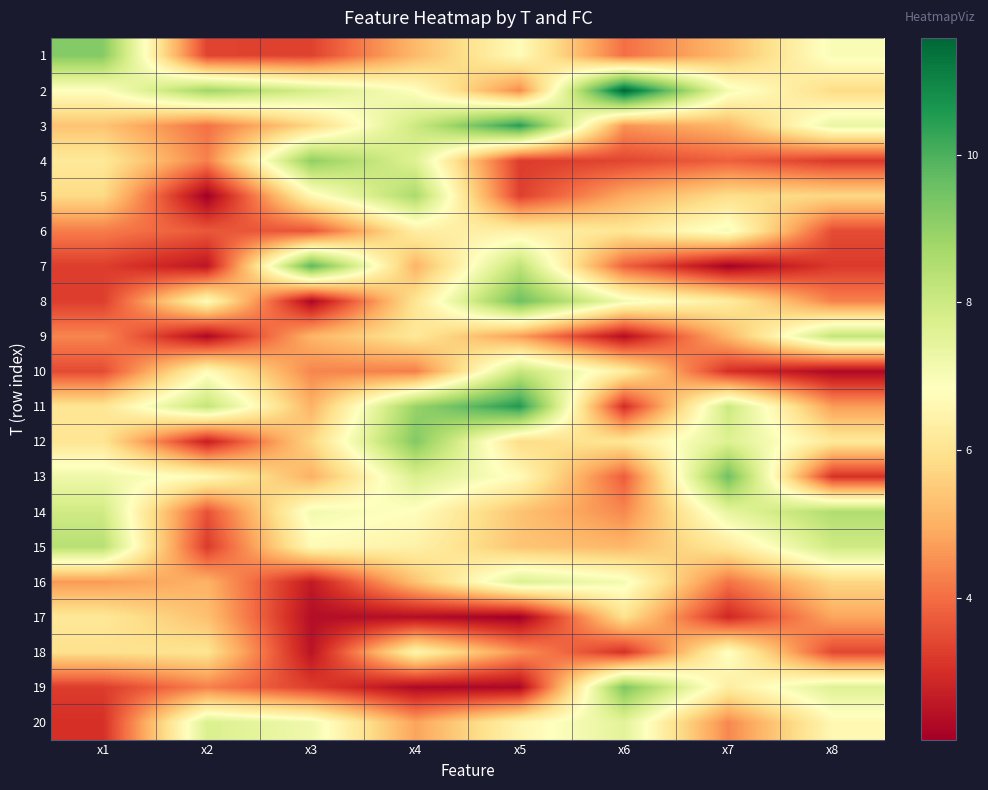

Which category has the highest value across all series?

x6